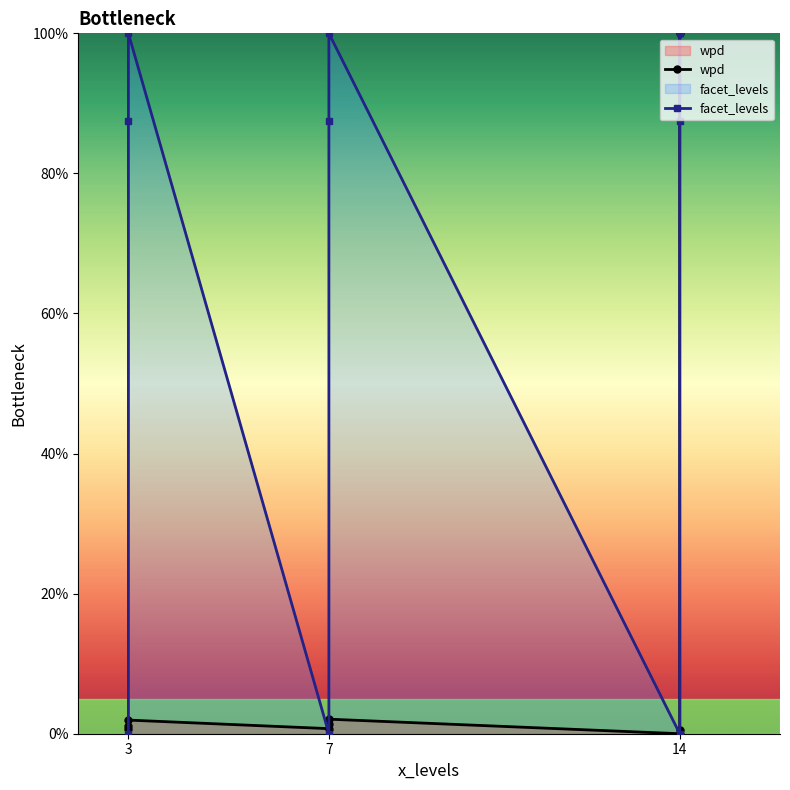

Between 3 and 7, which is larger?

7